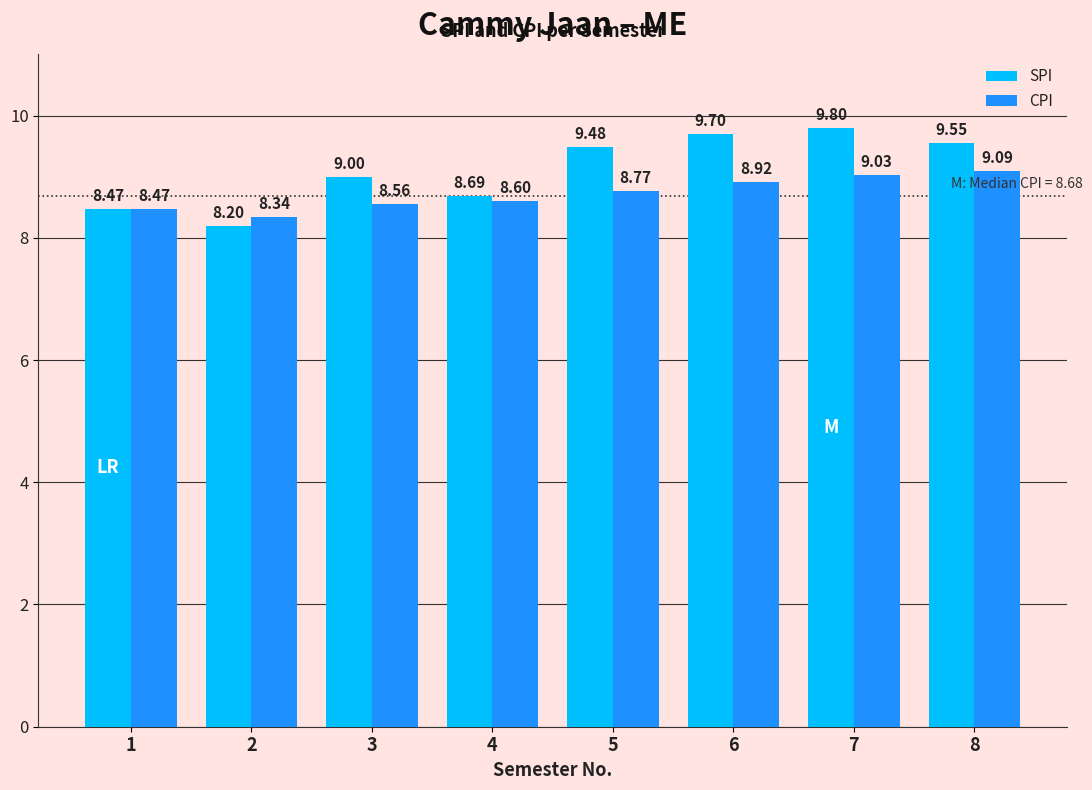

Is the value of CPI at 1 greater than the value of SPI at 8?

No